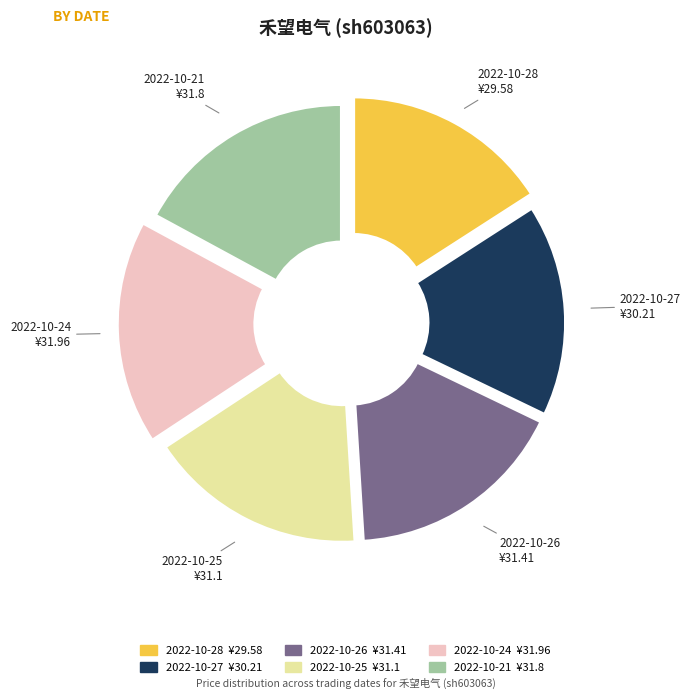

To the nearest percent, what is the difference between the largest and smallest slice percentages?

1%